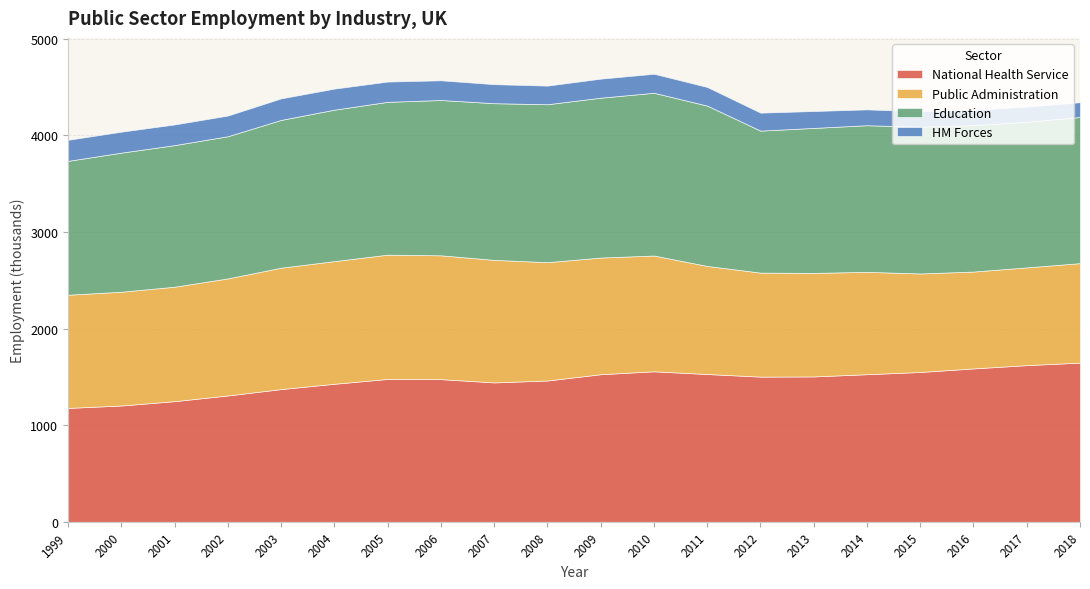

True or false: Public Administration and Education intersect in this chart.

False